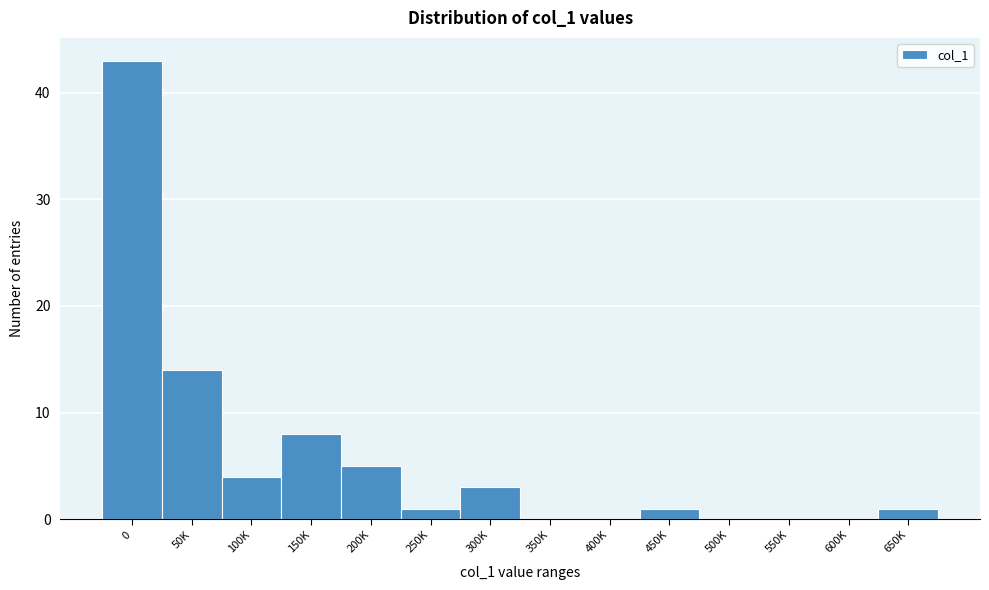

Reading left to right, what are all the values shown in this chart?

0=43	50K=14	100K=4	150K=8	200K=5	250K=1	300K=3	350K=0	400K=0	450K=1	500K=0	550K=0	600K=0	650K=1